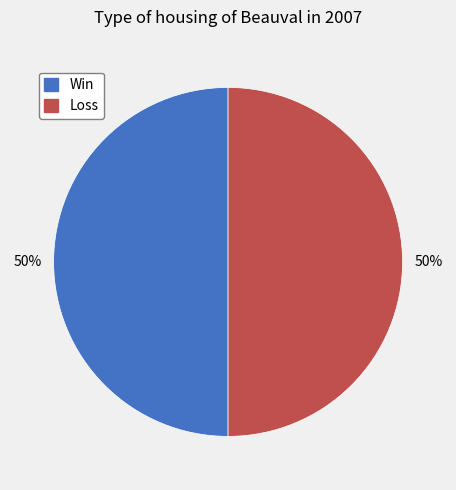

True or false: Win accounts for 60% of the total.

False